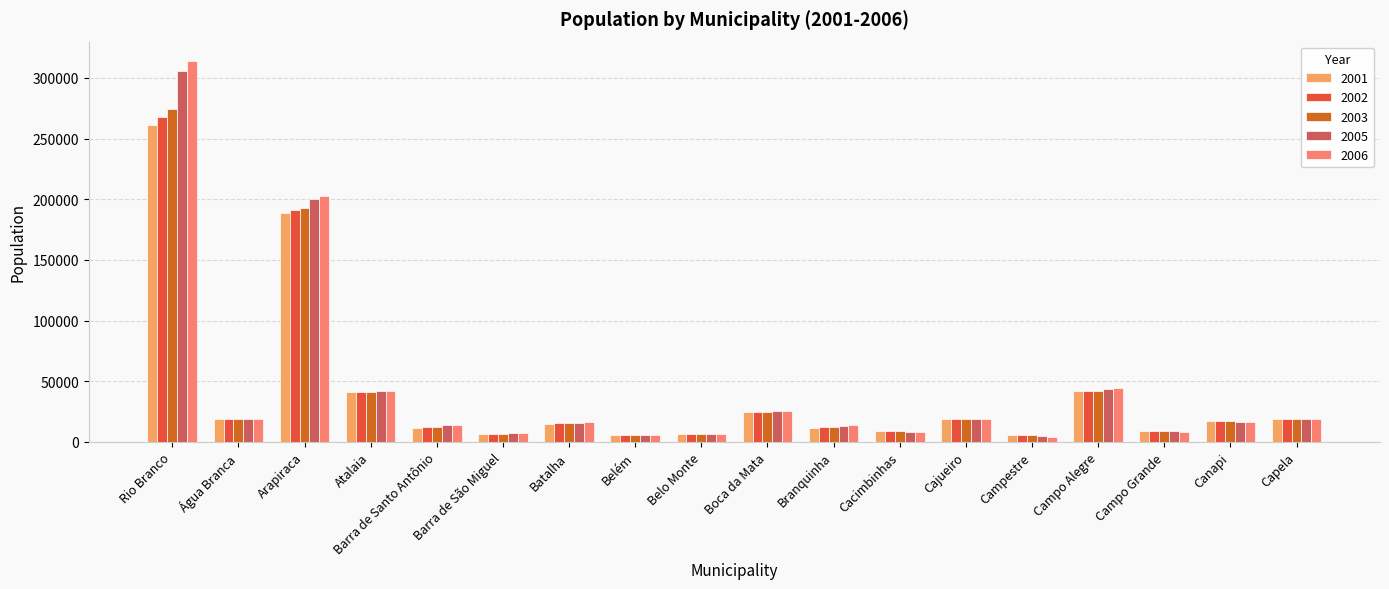

Is the value of 2003 at Campo Alegre greater than the value of 2002 at Rio Branco?

No